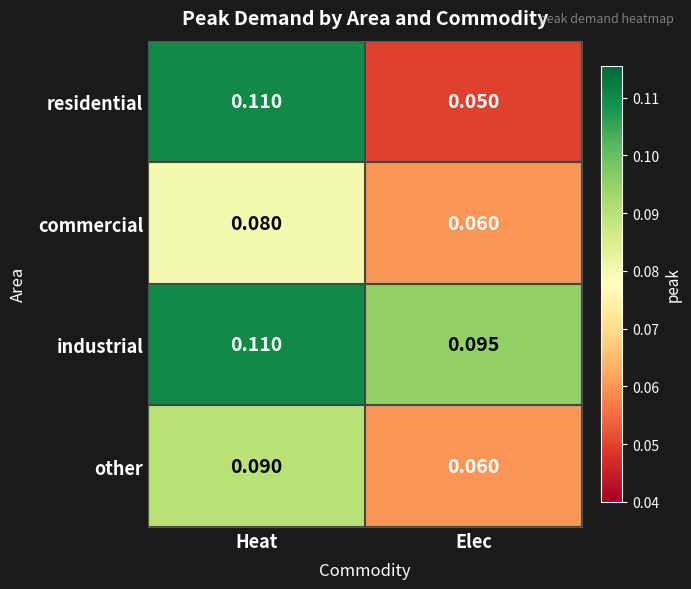

Which series changed the most between Heat and Elec?

residential